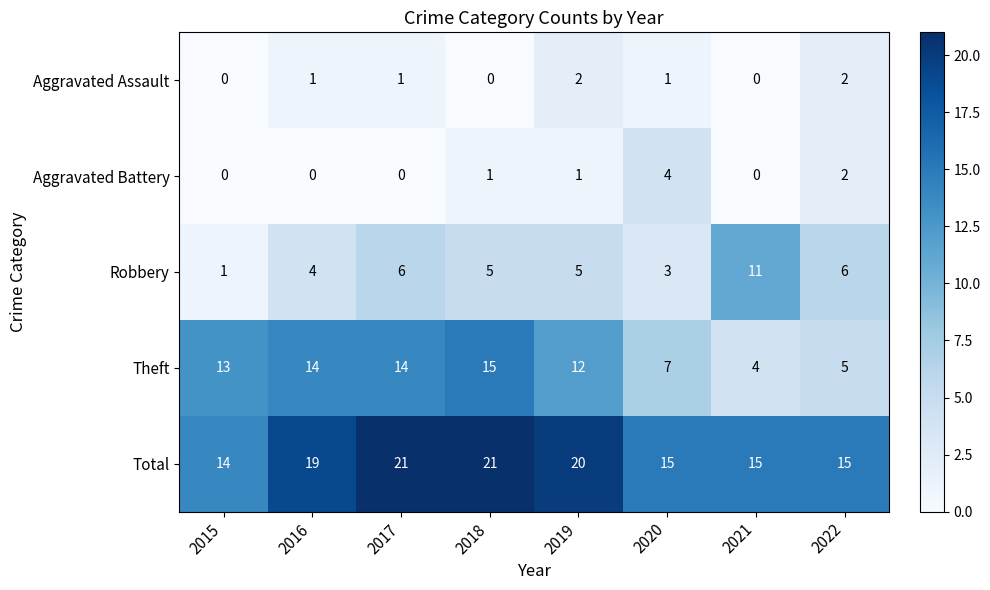

Count the Aggravated Battery values in the range 0 to 2.

7